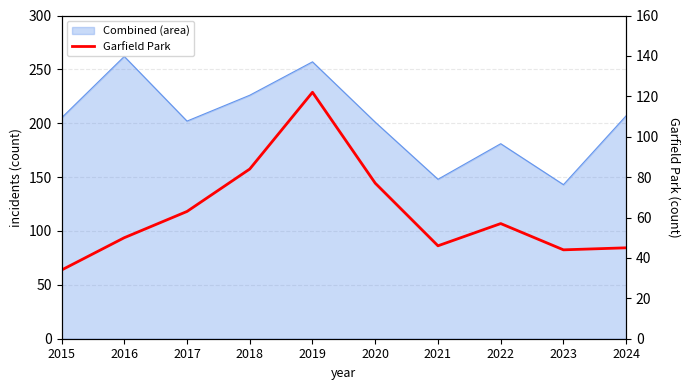

Reading left to right, list all the values displayed in this chart.

2015=34	2016=50	2017=63	2018=84	2019=122	2020=77	2021=46	2022=57	2023=44	2024=45